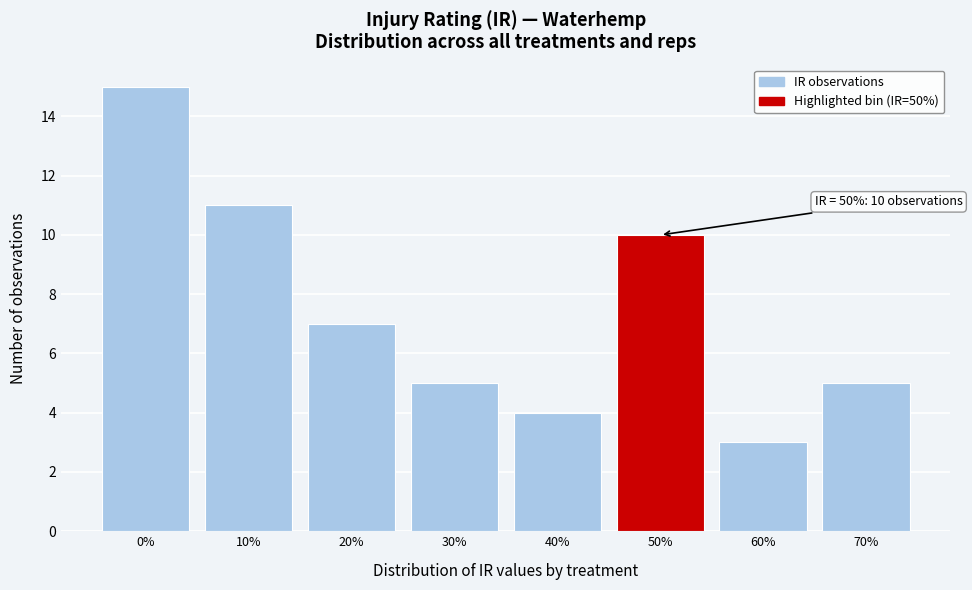

Reading left to right, transcribe all the data shown in this chart.

0%=15	10%=11	20%=7	30%=5	40%=4	50%=10	60%=3	70%=5